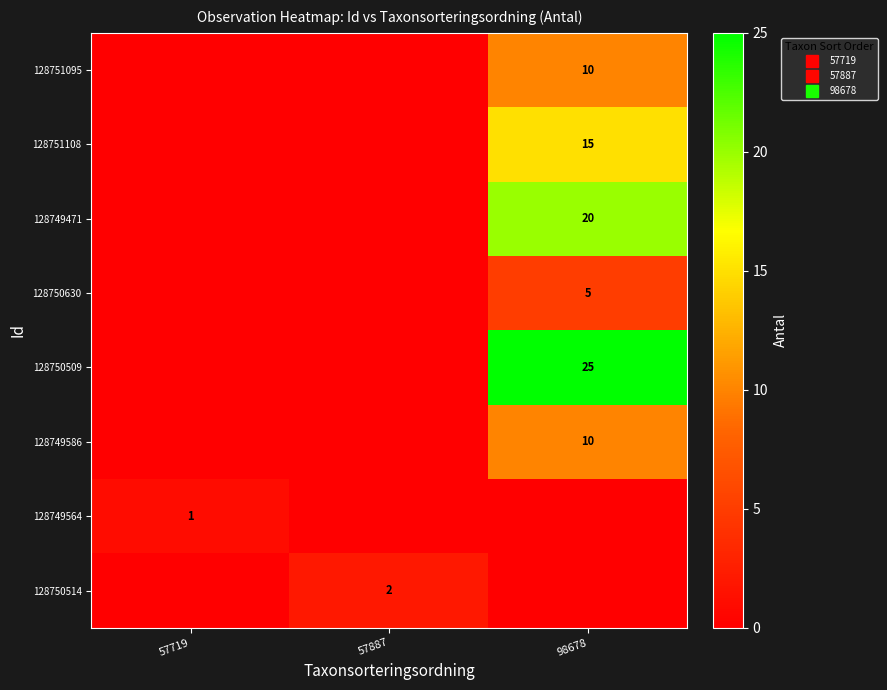

True or false: 128749586 has a value of 10 at 98678.

True